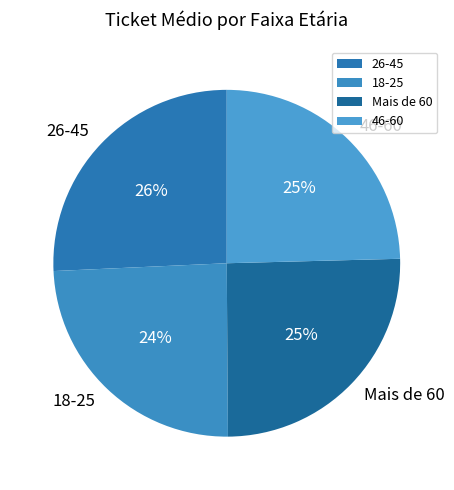

What percentage is the 46-60 slice, to the nearest percent?

25%